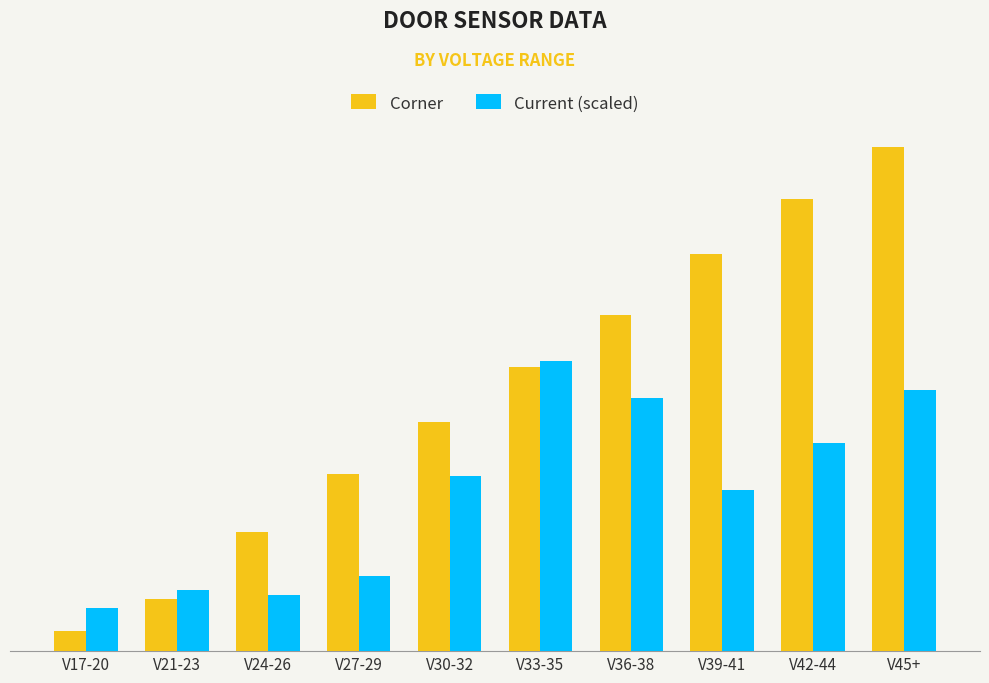

Does the chart contain stacked bars?

No